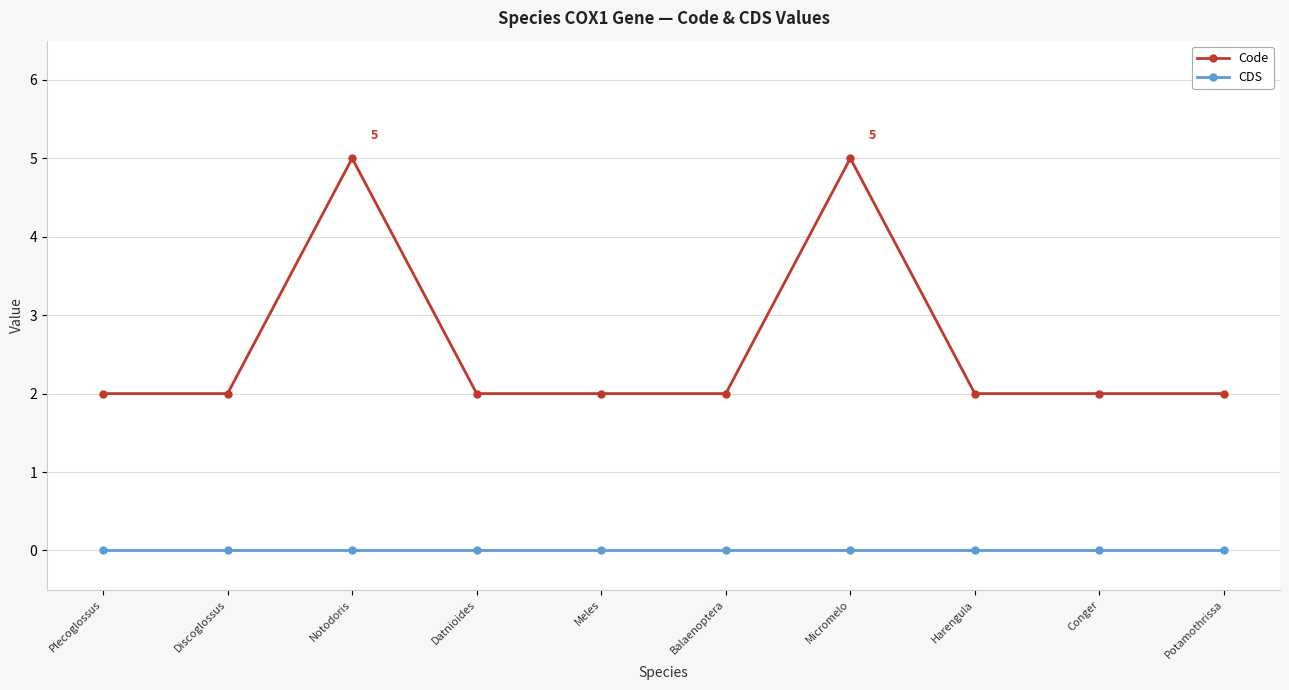

What is the total value across all series at Conger?

2